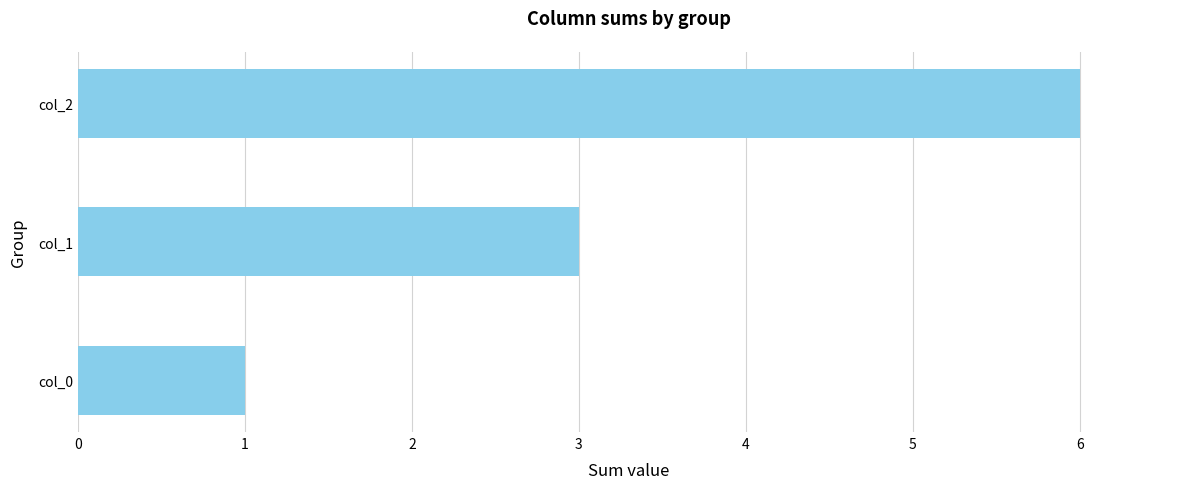

Does the chart contain any negative values?

No